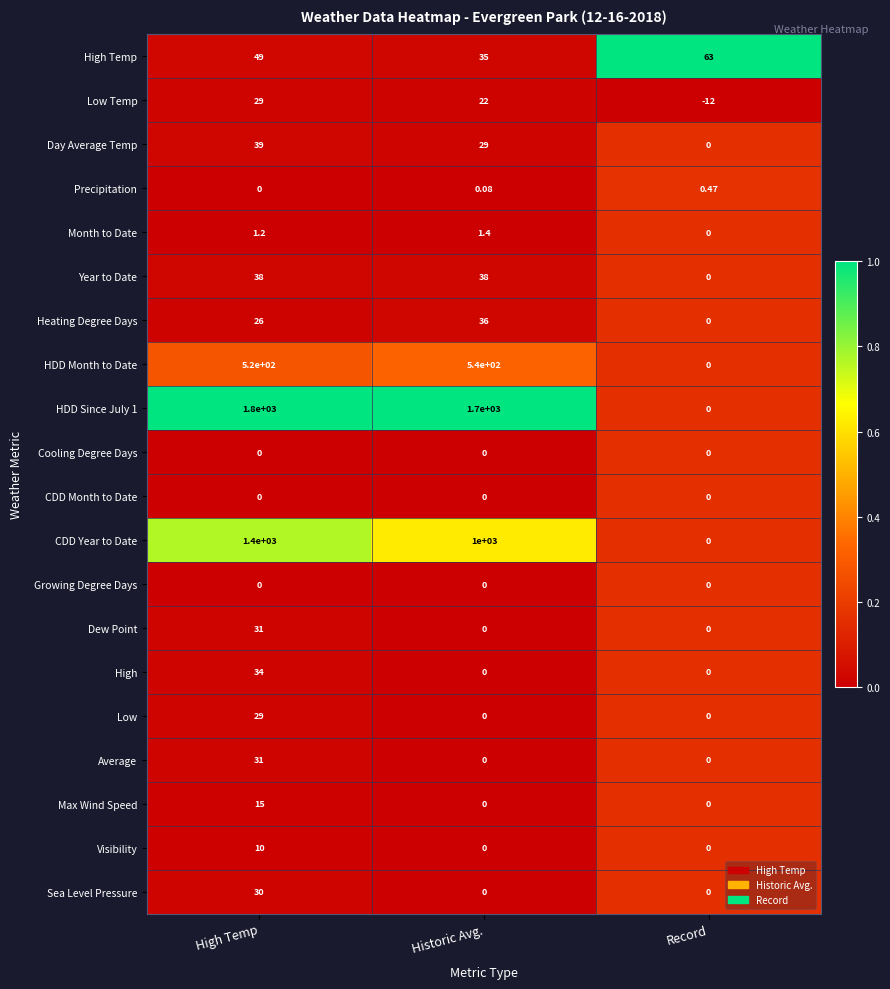

Which series has the largest range (max minus min)?

HDD Since July 1